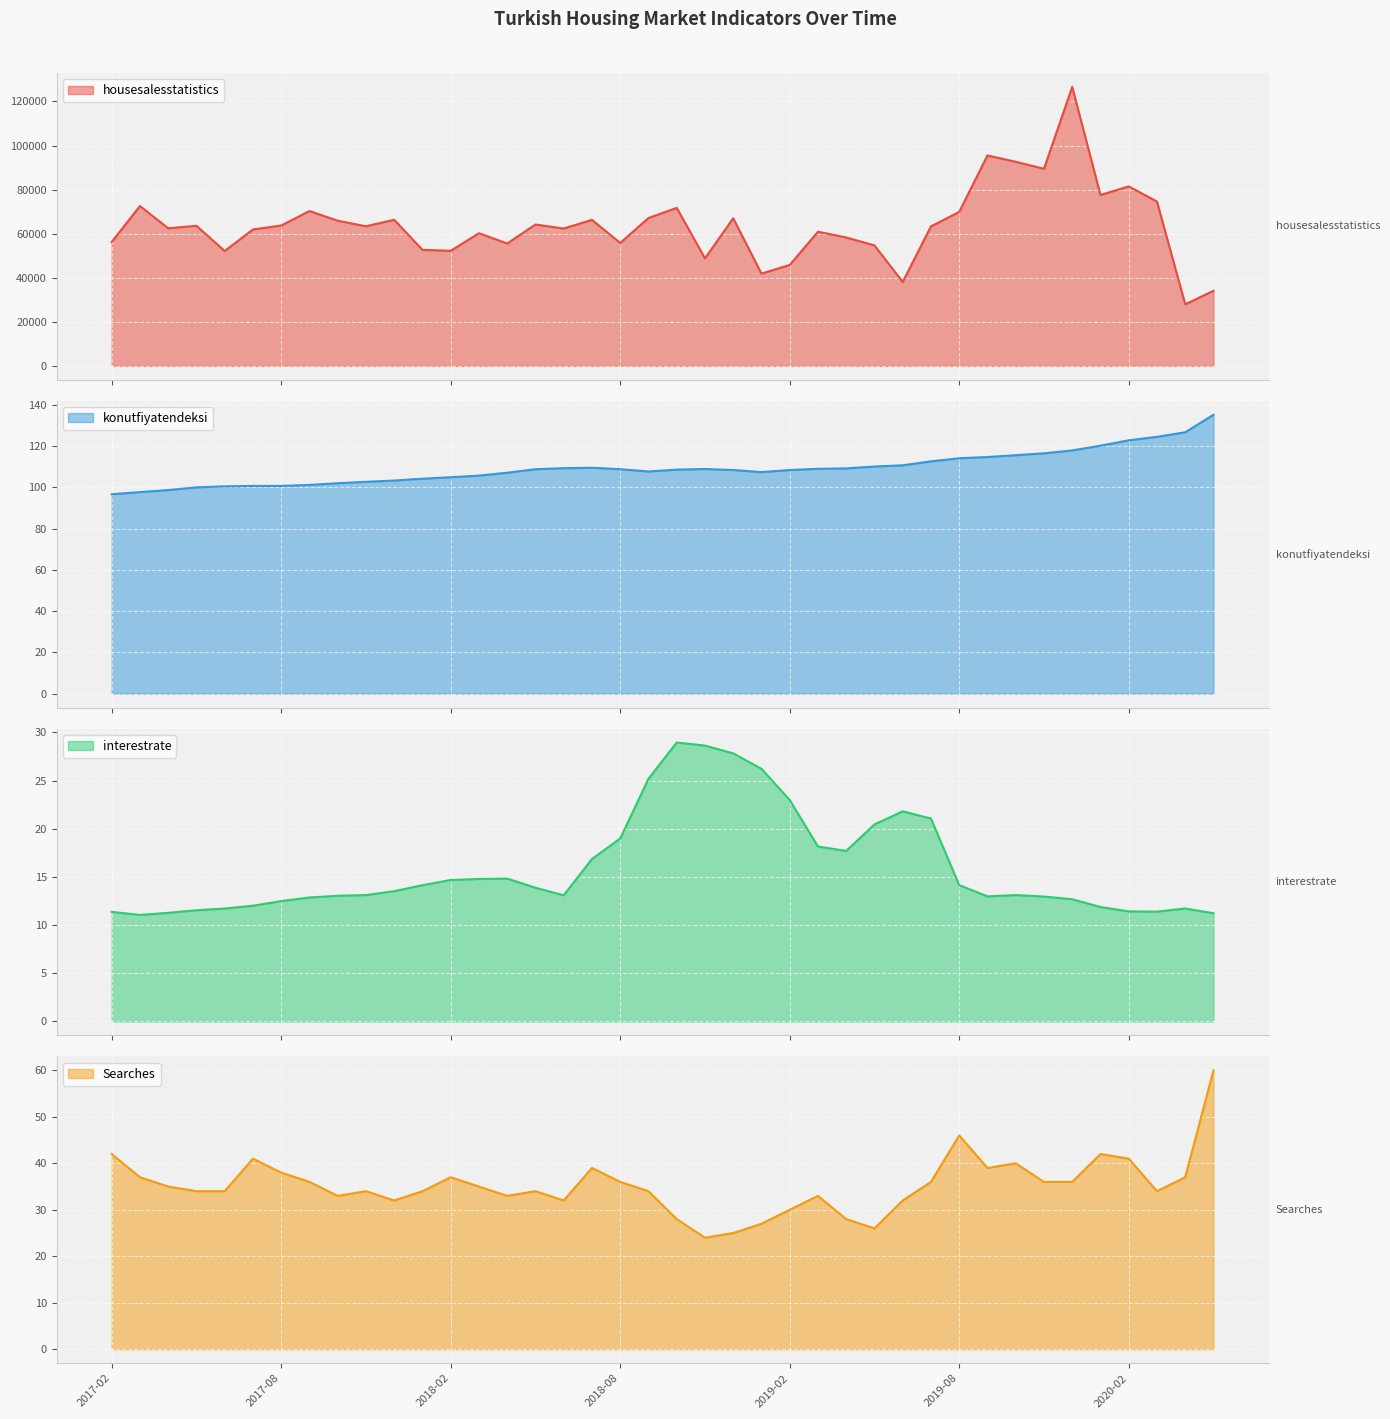

Rank the categories by konutfiyatendeksi value from lowest to highest.

2017-02, 2017-03, 2017-04, 2017-05, 2017-06, 2017-07, 2017-08, 2017-09, 2017-10, 2017-11, 2017-12, 2018-01, 2018-02, 2018-03, 2018-04, 2019-01, 2018-09, 2018-12, 2019-02, 2018-10, 2018-05, 2018-08, 2018-11, 2019-03, 2019-04, 2018-06, 2018-07, 2019-05, 2019-06, 2019-07, 2019-08, 2019-09, 2019-10, 2019-11, 2019-12, 2020-01, 2020-02, 2020-03, 2020-04, 2020-05